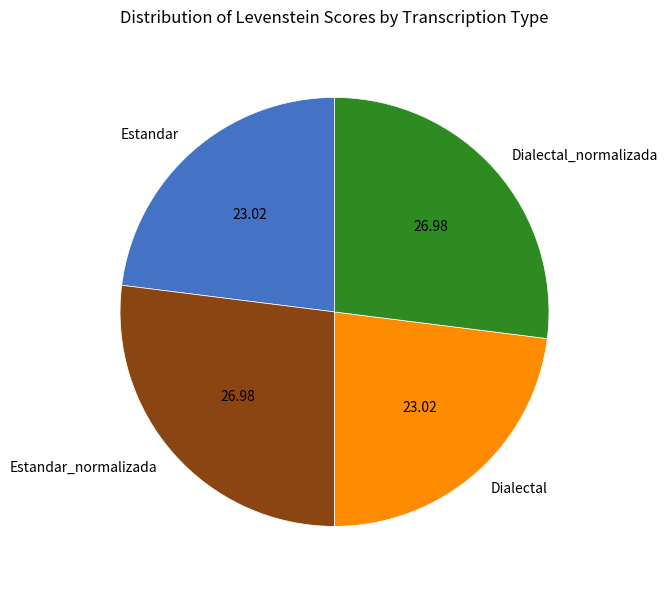

Which has a higher value, Estandar_normalizada or Estandar?

Estandar_normalizada